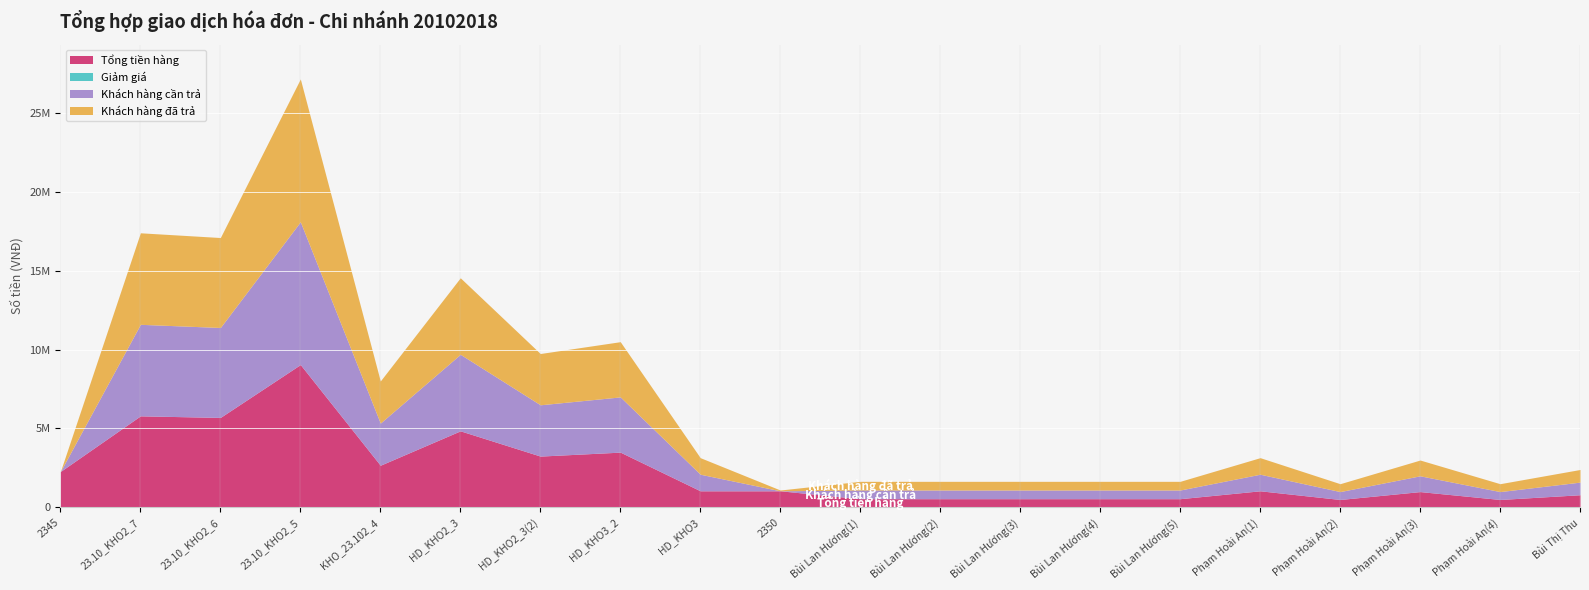

Reading left to right, extract all data points from this chart.

Tổng tiền hàng: 2345=2275000	23.10_KHO2_7=5800000	23.10_KHO2_6=5700000	23.10_KHO2_5=9050000	KHO_23.102_4=2670000	HD_KHO2_3=4850000	HD_KHO2_3(2)=3250000	HD_KHO3_2=3500000	HD_KHO3=1050000	2350=1050000	Bùi Lan Hương(1)=550000	Bùi Lan Hương(2)=550000	Bùi Lan Hương(3)=550000	Bùi Lan Hương(4)=550000	Bùi Lan Hương(5)=550000	Phạm Hoài An(1)=1050000	Phạm Hoài An(2)=500000	Phạm Hoài An(3)=1000000	Phạm Hoài An(4)=500000	Bùi Thị Thu=800000
Giảm giá: 2345=0	23.10_KHO2_7=0	23.10_KHO2_6=0	23.10_KHO2_5=0	KHO_23.102_4=0	HD_KHO2_3=0	HD_KHO2_3(2)=0	HD_KHO3_2=0	HD_KHO3=0	2350=0	Bùi Lan Hương(1)=0	Bùi Lan Hương(2)=0	Bùi Lan Hương(3)=0	Bùi Lan Hương(4)=0	Bùi Lan Hương(5)=0	Phạm Hoài An(1)=0	Phạm Hoài An(2)=0	Phạm Hoài An(3)=0	Phạm Hoài An(4)=0	Bùi Thị Thu=0
Khách hàng cần trả: 2345=0	23.10_KHO2_7=5800000	23.10_KHO2_6=5700000	23.10_KHO2_5=9050000	KHO_23.102_4=2670000	HD_KHO2_3=4850000	HD_KHO2_3(2)=3250000	HD_KHO3_2=3500000	HD_KHO3=1050000	2350=0	Bùi Lan Hương(1)=550000	Bùi Lan Hương(2)=550000	Bùi Lan Hương(3)=550000	Bùi Lan Hương(4)=550000	Bùi Lan Hương(5)=550000	Phạm Hoài An(1)=1050000	Phạm Hoài An(2)=500000	Phạm Hoài An(3)=1000000	Phạm Hoài An(4)=500000	Bùi Thị Thu=800000
Khách hàng đã trả: 2345=0	23.10_KHO2_7=5800000	23.10_KHO2_6=5700000	23.10_KHO2_5=9050000	KHO_23.102_4=2670000	HD_KHO2_3=4850000	HD_KHO2_3(2)=3250000	HD_KHO3_2=3500000	HD_KHO3=1050000	2350=50000	Bùi Lan Hương(1)=550000	Bùi Lan Hương(2)=550000	Bùi Lan Hương(3)=550000	Bùi Lan Hương(4)=550000	Bùi Lan Hương(5)=550000	Phạm Hoài An(1)=1050000	Phạm Hoài An(2)=500000	Phạm Hoài An(3)=1000000	Phạm Hoài An(4)=500000	Bùi Thị Thu=800000